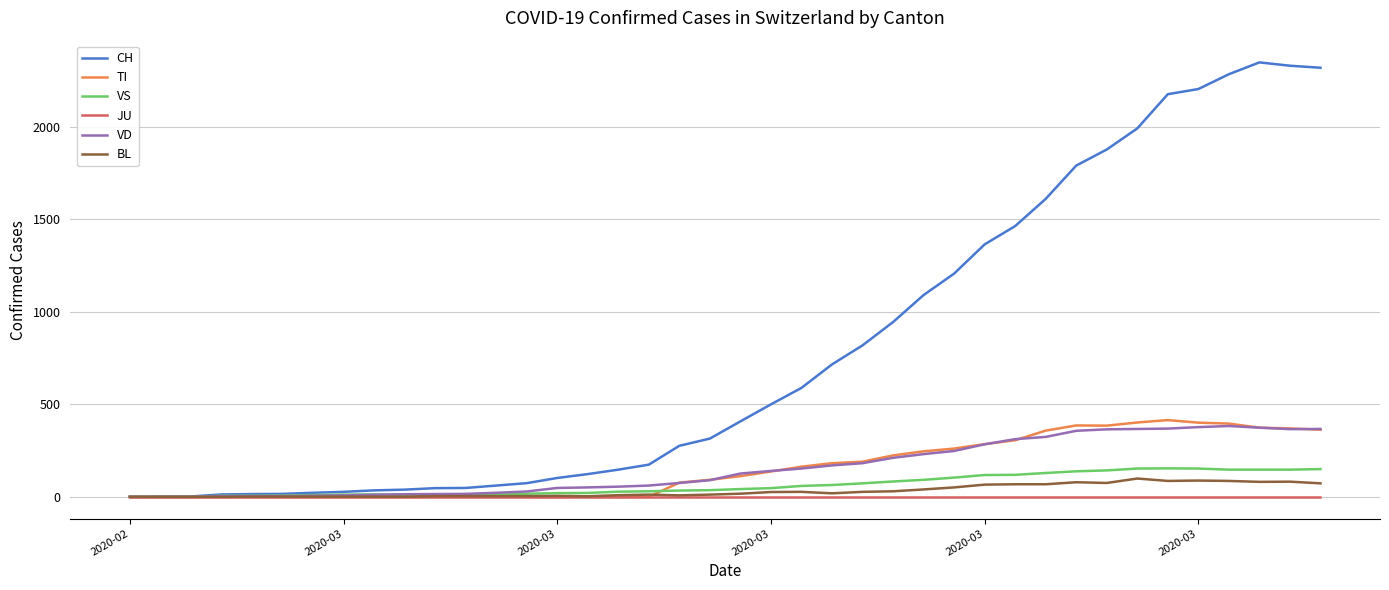

What is the maximum value for CH?

2349